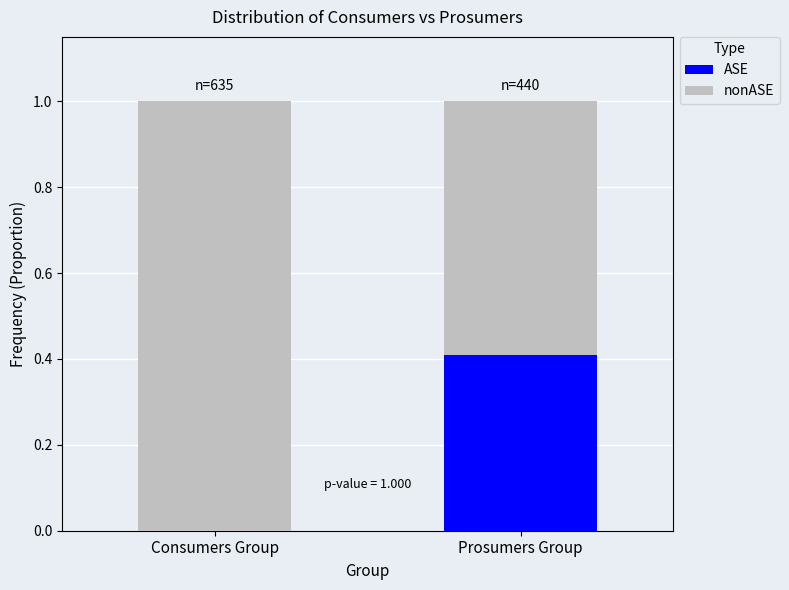

How many categories are shown in the chart?

2